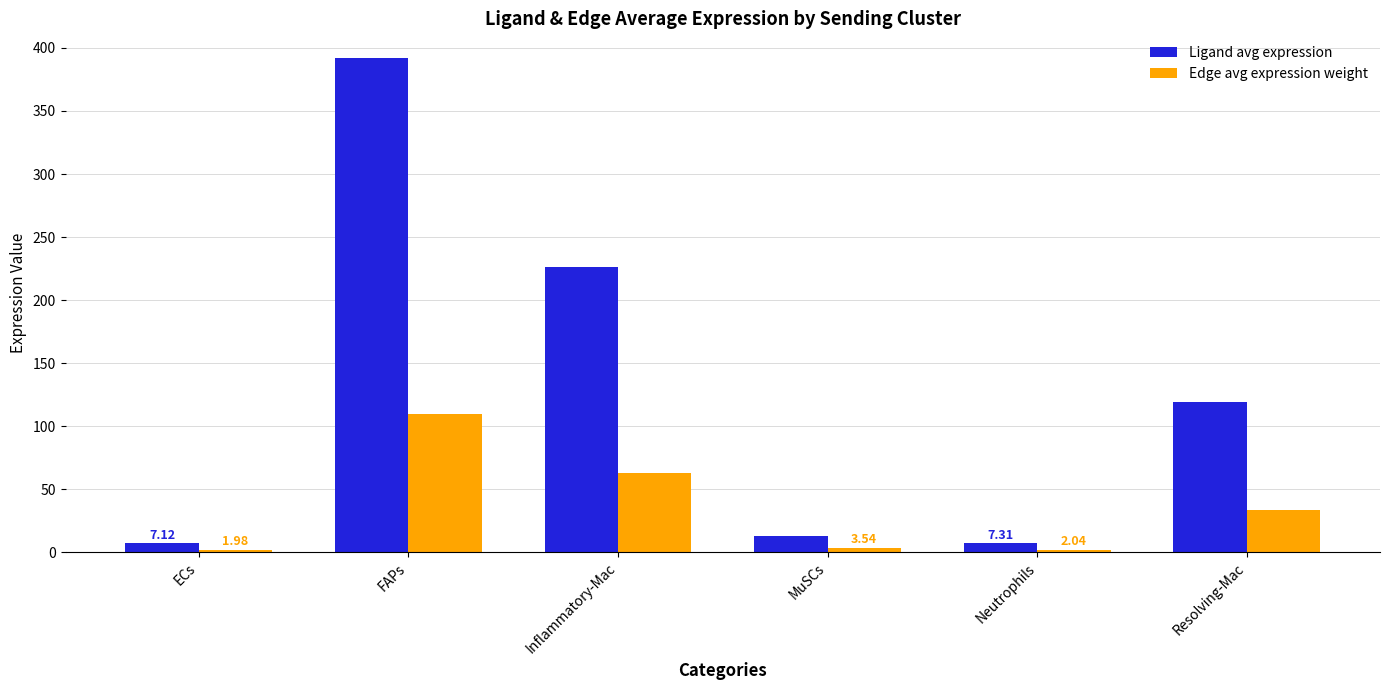

What is the spread (max minus min) of values at ECs?

5.1